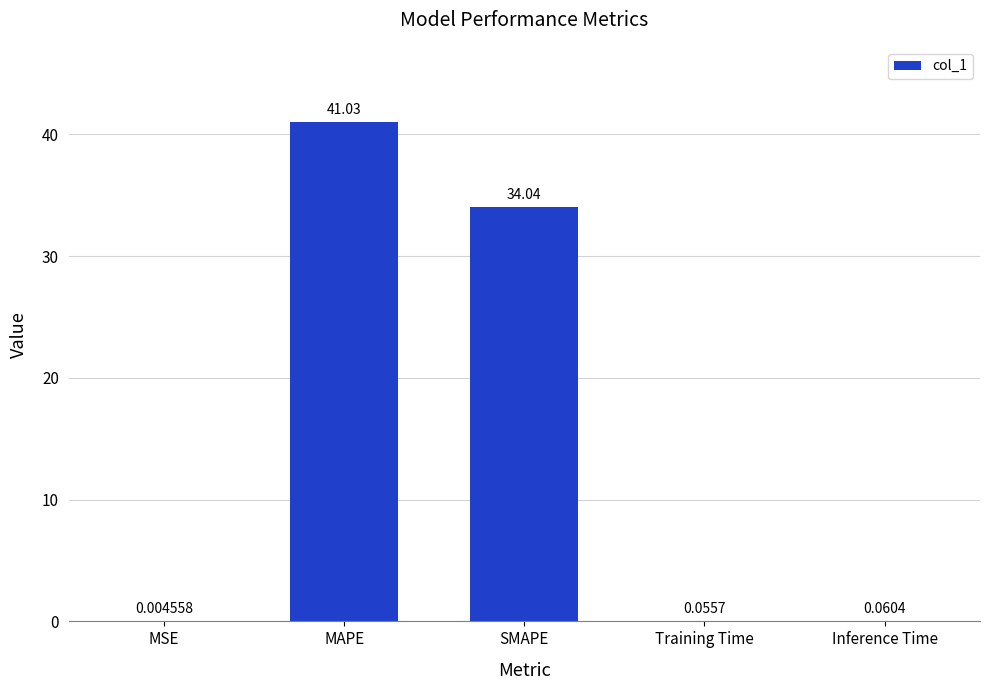

Which category has the highest value across all series?

MAPE